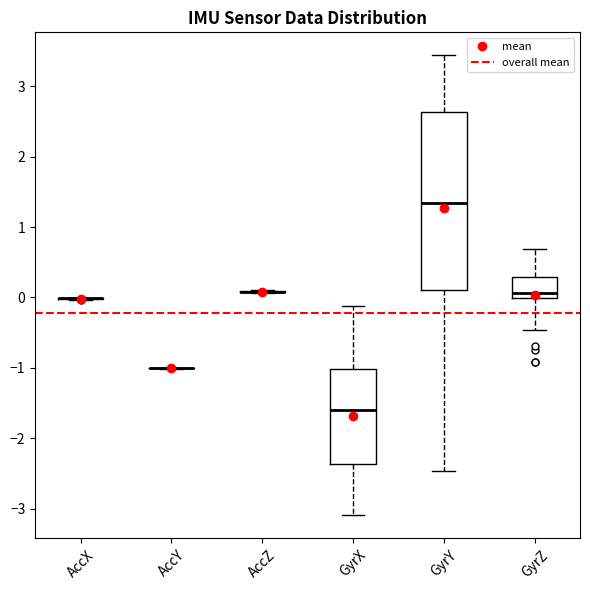

Reading left to right, read every box against the y-axis: the position of its median line, the range the box covers, and the ends of its whiskers. The values are not printed on the chart, so give them approximately, as read against the axis.

AccX: box collapsed to a line at 0.0, whiskers 0.0 to 0.0
AccY: box collapsed to a line at -1.0, whiskers -1.0 to -1.0
AccZ: box collapsed to a line at 0.1, whiskers 0.1 to 0.1
GyrX: median -1.6, box -2.4 to -1.0, whiskers -3.1 to -0.1
GyrY: median 1.3, box 0.1 to 2.6, whiskers -2.5 to 3.4
GyrZ: median 0.1, box 0.0 to 0.3, whiskers -0.5 to 0.7